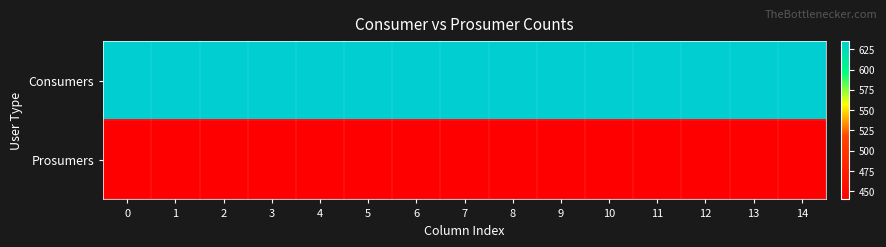

Reading left to right, extract all data points from this chart.

Consumers: 0=635	1=635	2=635	3=635	4=635	5=635	6=635	7=635	8=635	9=635	10=635	11=635	12=635	13=635	14=635
Prosumers: 0=440	1=440	2=440	3=440	4=440	5=440	6=440	7=440	8=440	9=440	10=440	11=440	12=440	13=440	14=440